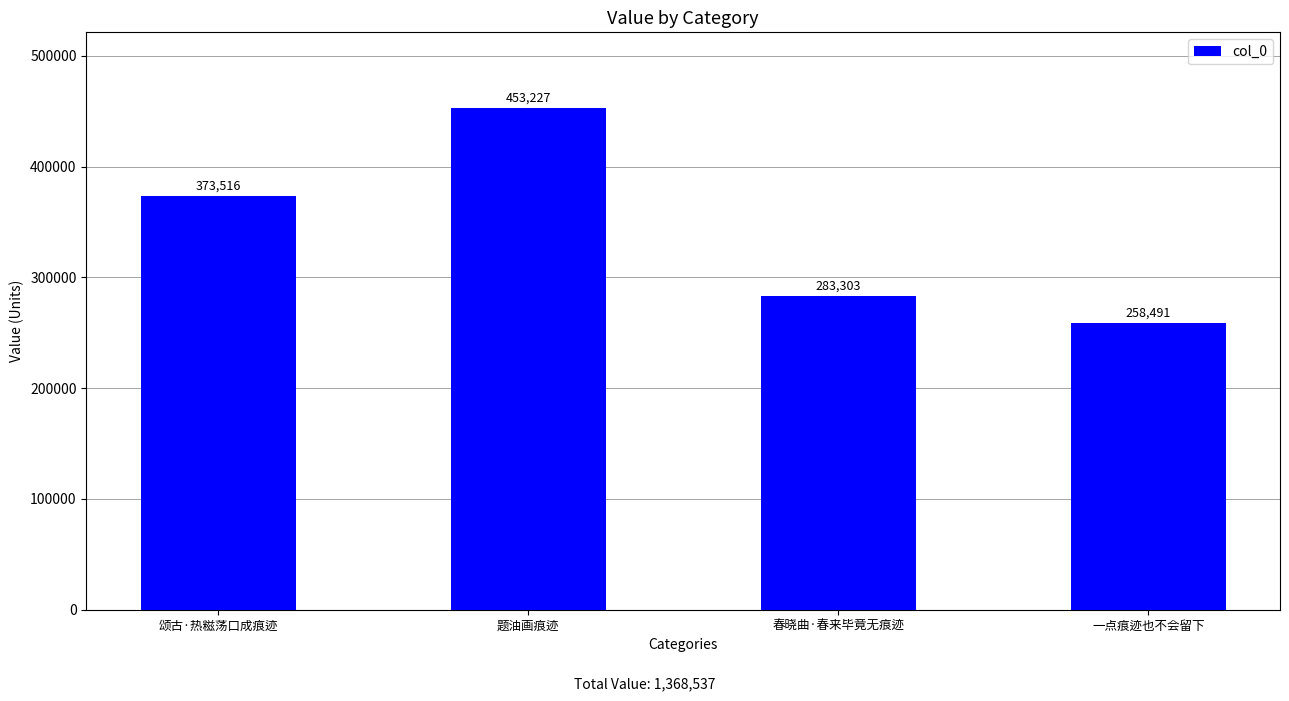

How many values are between 283303 and 453227?

3